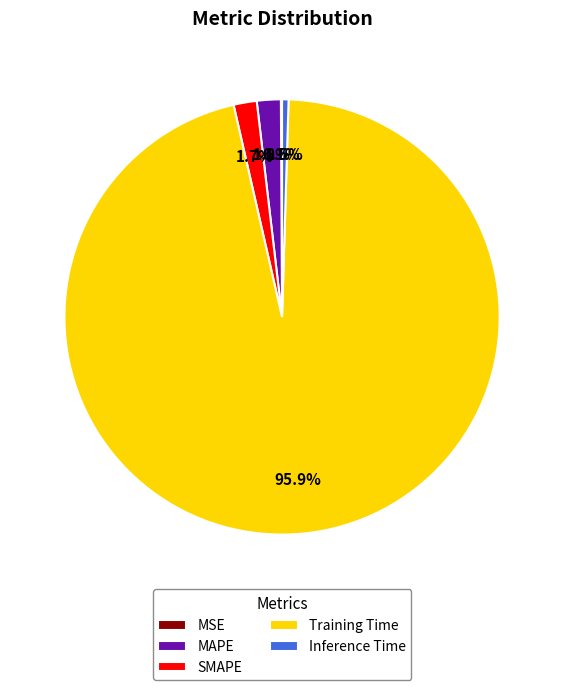

Which has a higher value, MAPE or Training Time?

Training Time